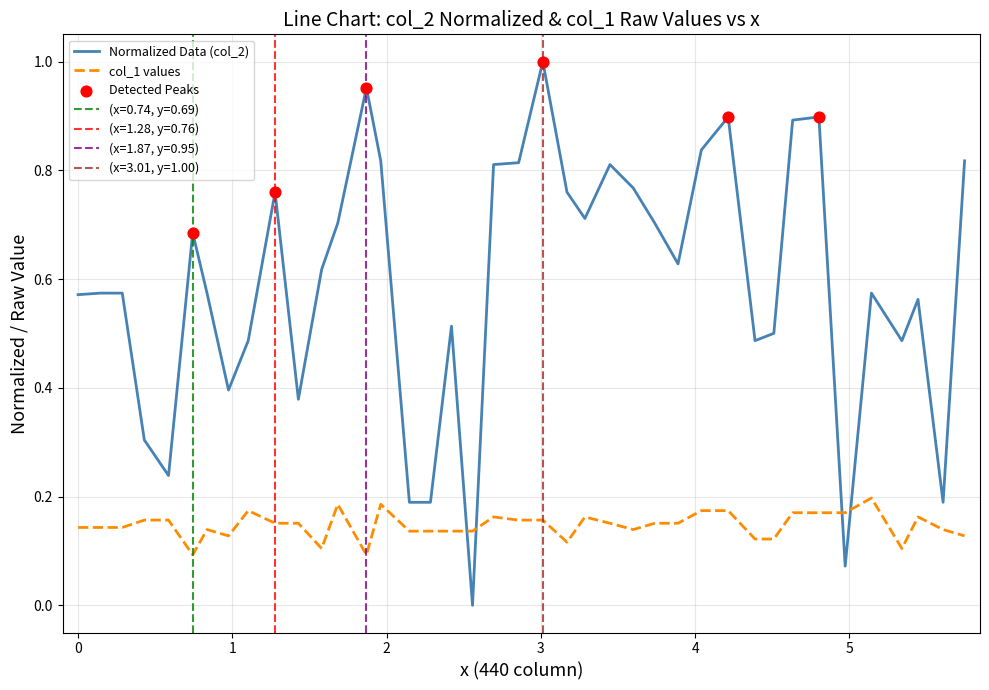

Which series has the largest Y range (max minus min)?

col_2